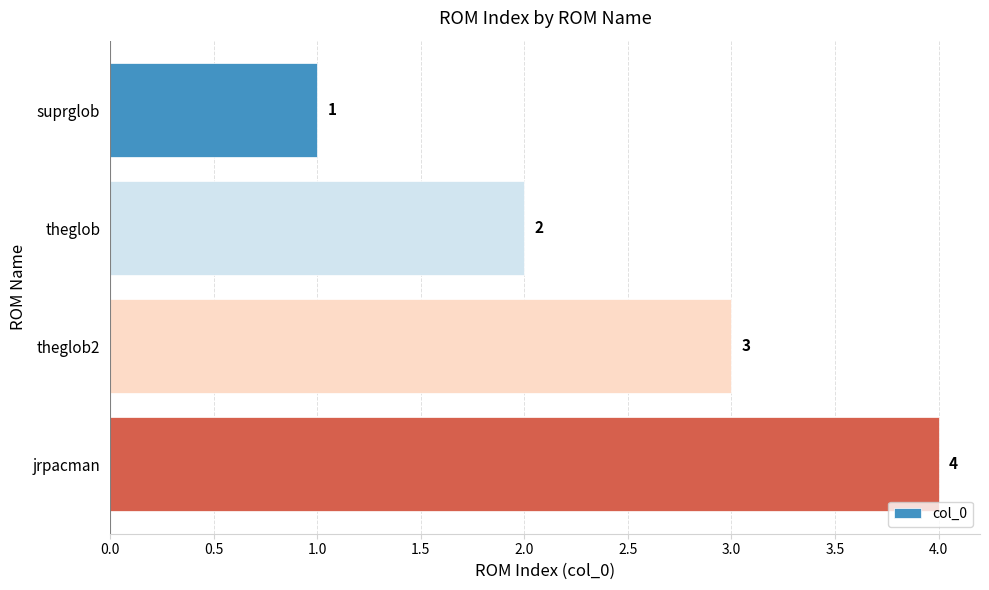

How many distinct data groups are displayed?

1